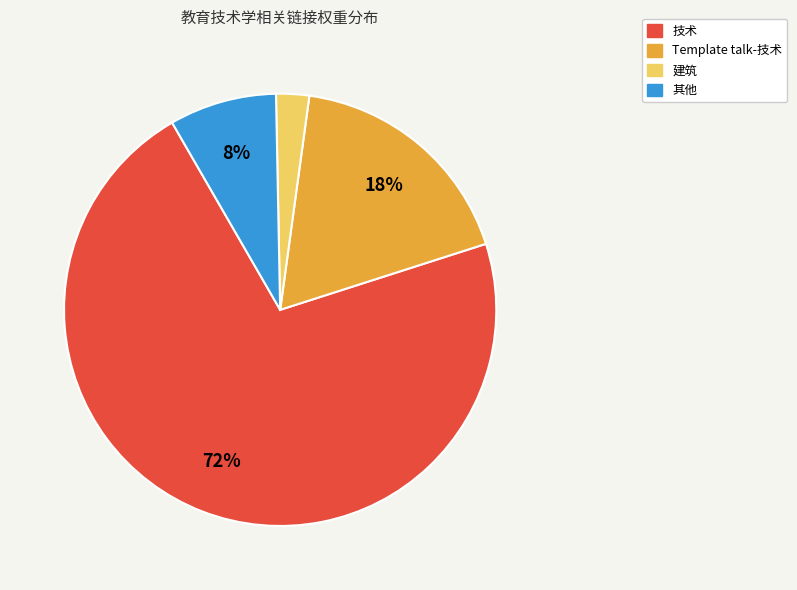

To the nearest percent, what is the average slice percentage?

25%